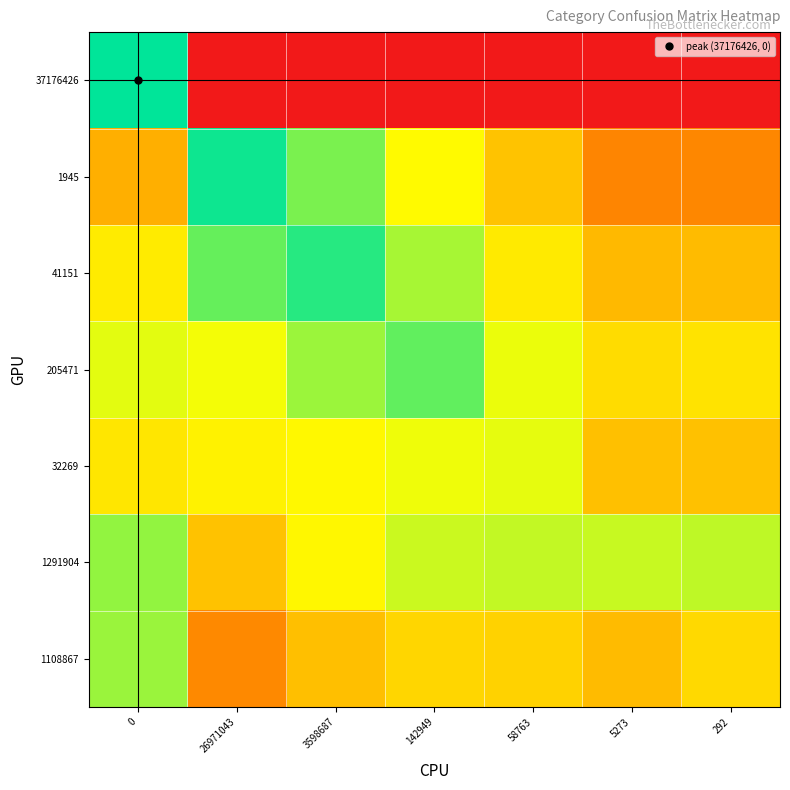

Which series has the widest spread of values?

37176426